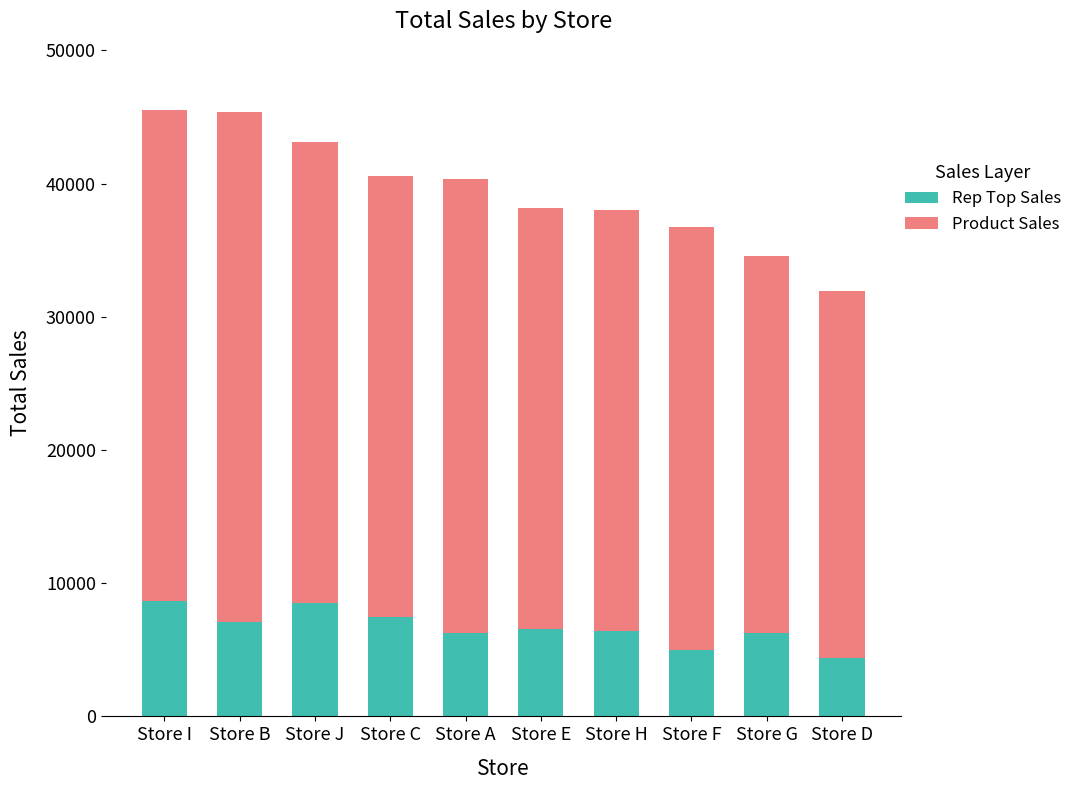

Count the number of data series in this chart.

2